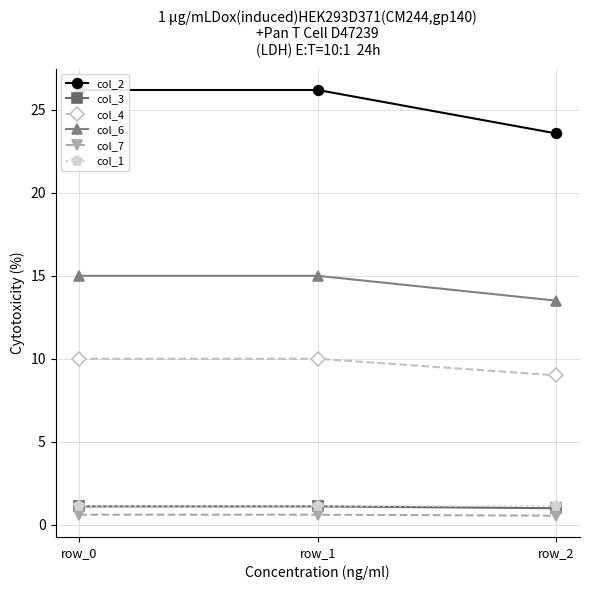

Reading right to left, what are all the values shown in this chart?

col_2: 23.6	26.2	26.2
col_3: 1.0	1.1	1.1
col_4: 9.0	10.0	10.0
col_6: 13.5	15.0	15.0
col_7: 0.5	0.6	0.6
col_1: 1.1	1.1	1.1